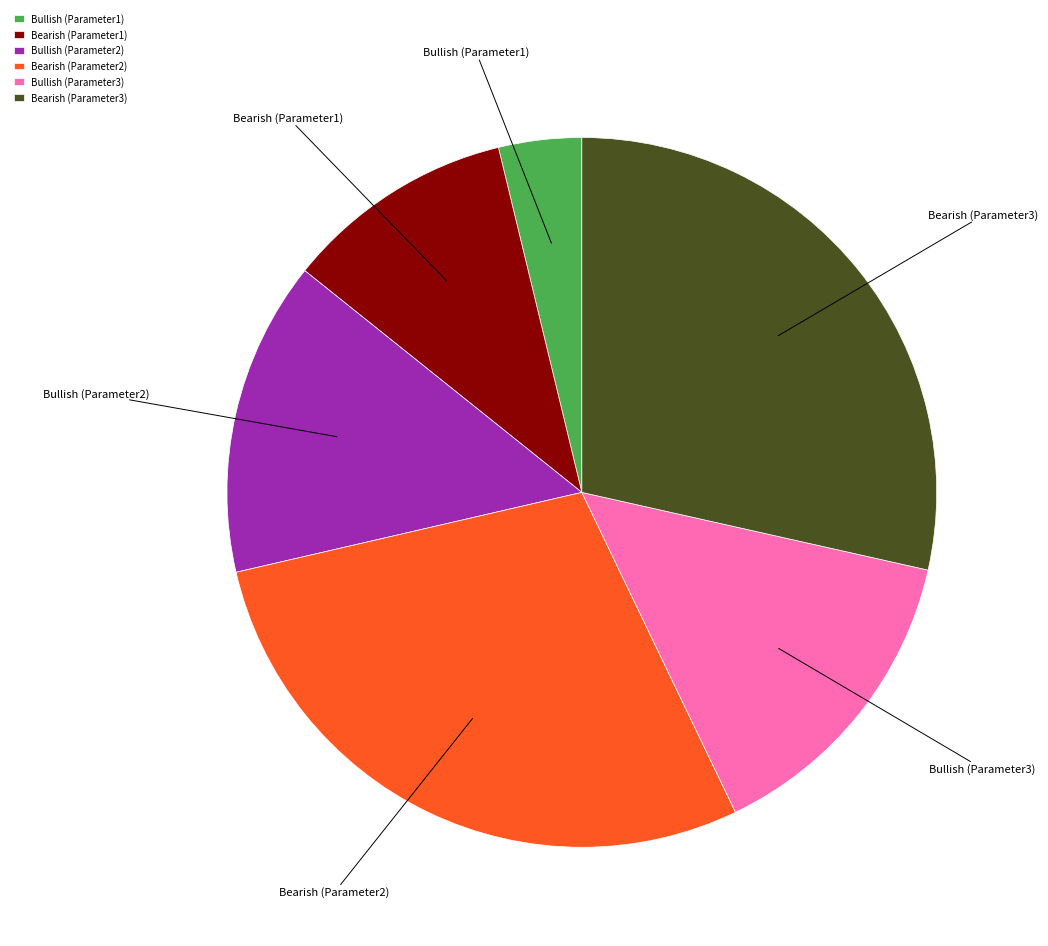

Between Bullish (Parameter3) and Bearish (Parameter3), which is larger?

Bearish (Parameter3)